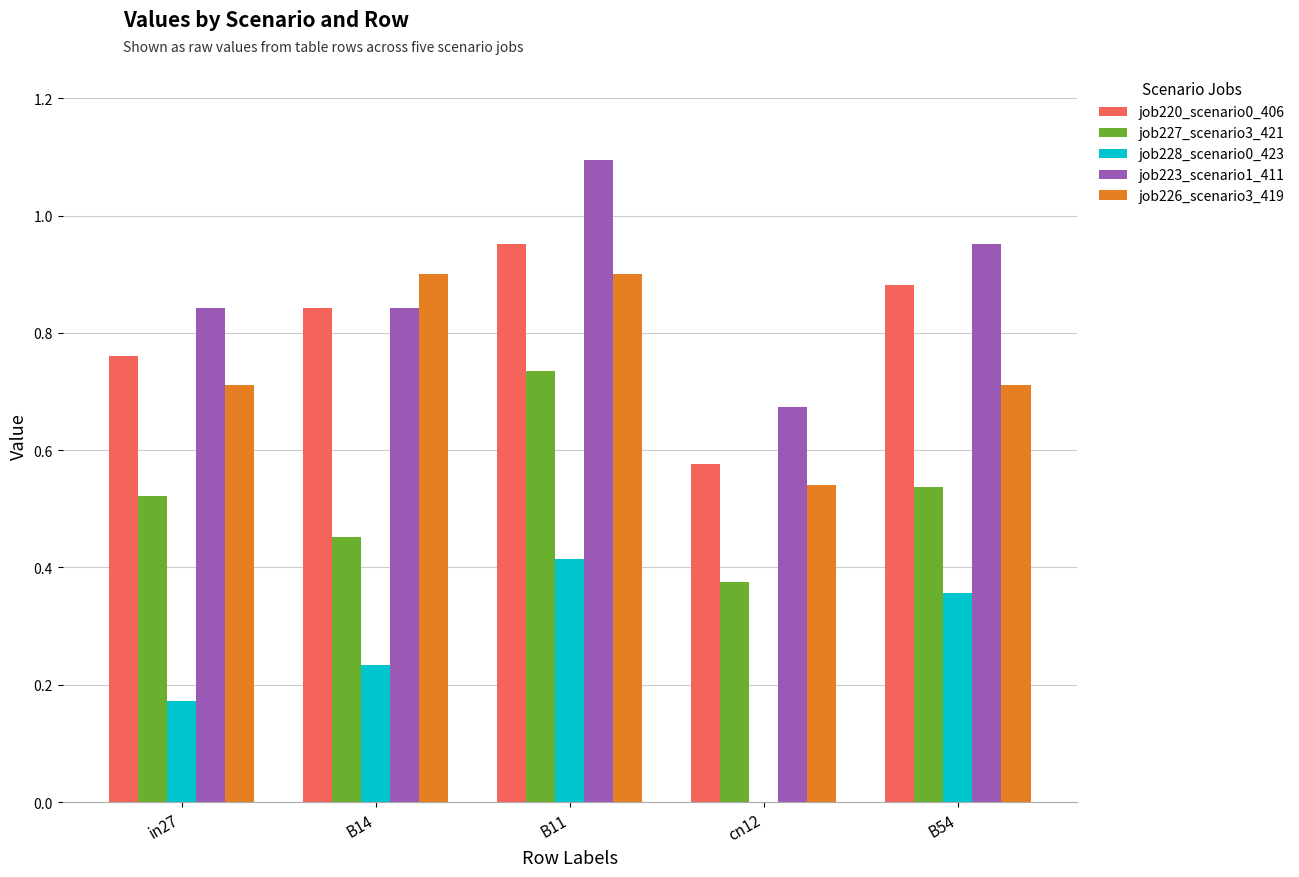

At which label does job228_scenario0_423 reach its peak?

B11